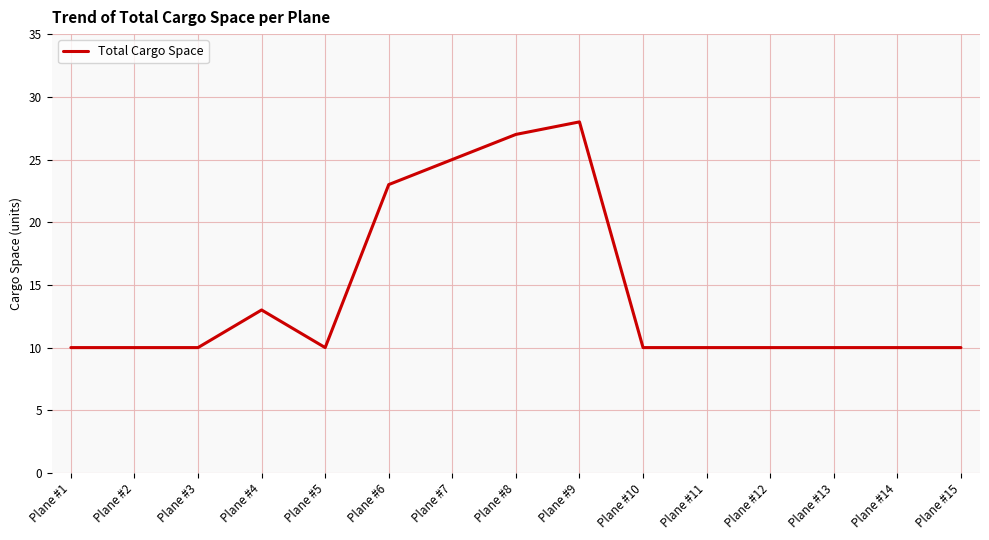

At which label is the value closest to 19?

Plane #6